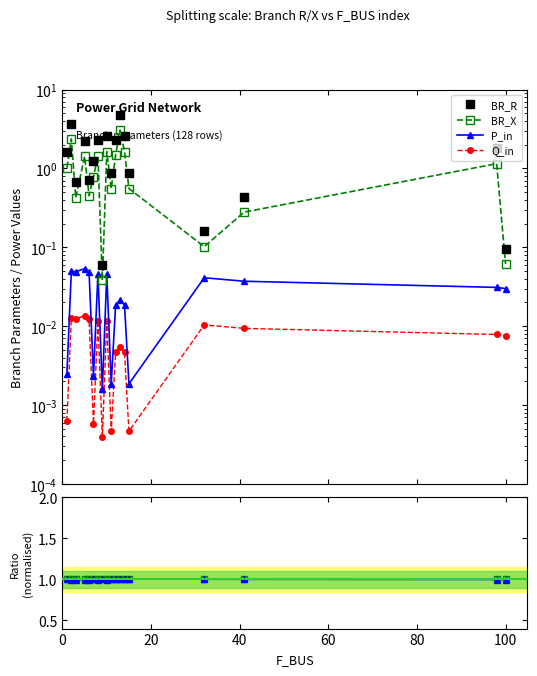

Which series has the widest spread of values?

BR_R